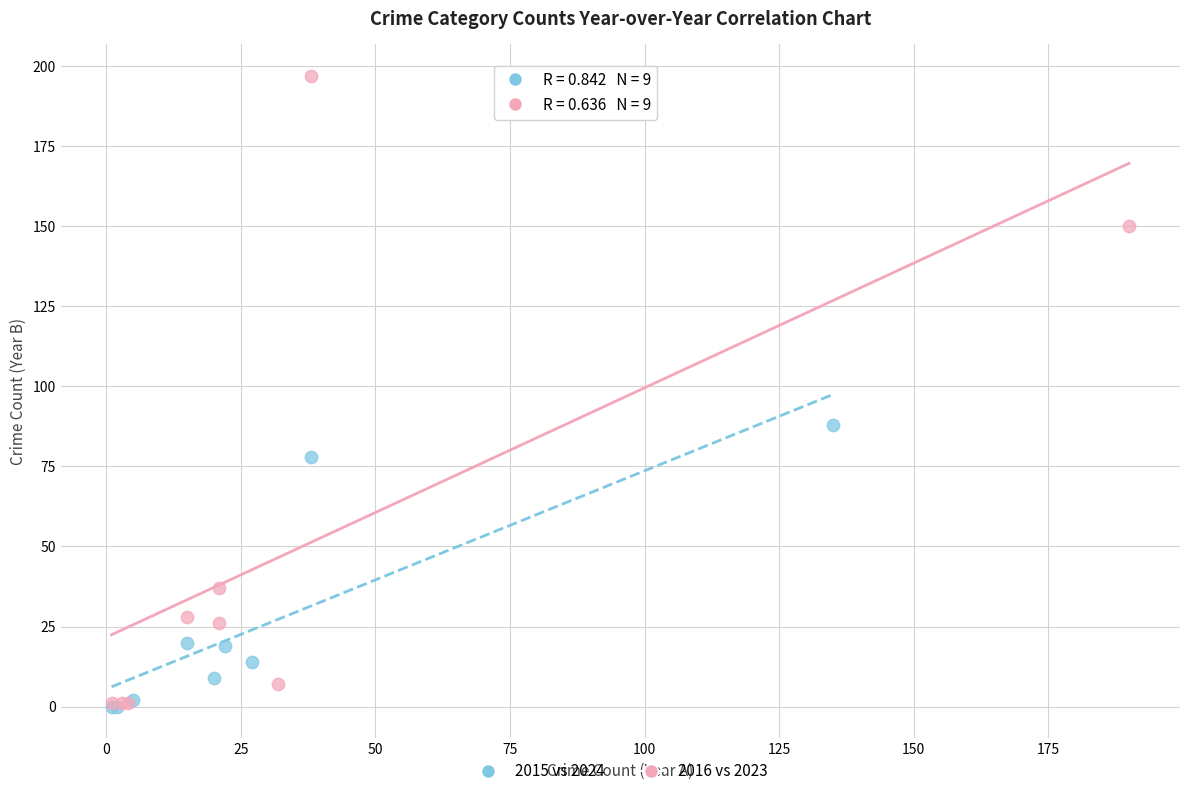

Which series has the widest spread of Y values?

2016 vs 2023